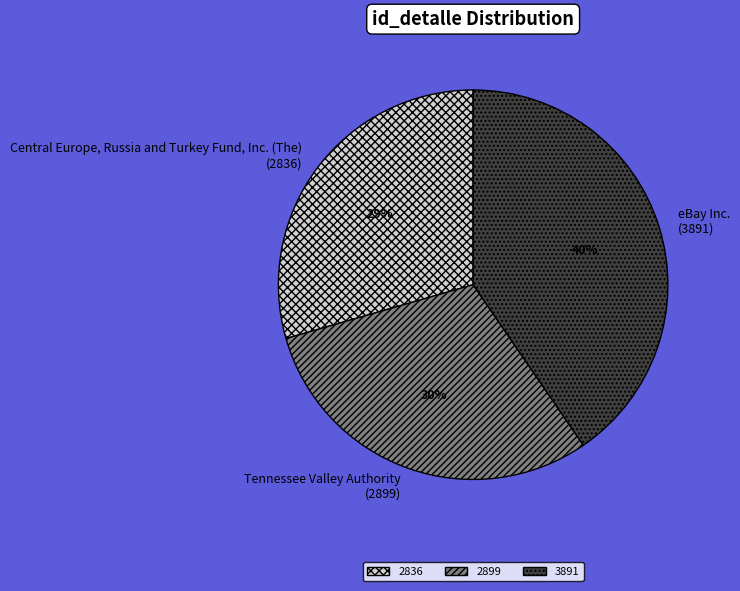

True or false: eBay Inc. (3891) accounts for 40% of the total.

True